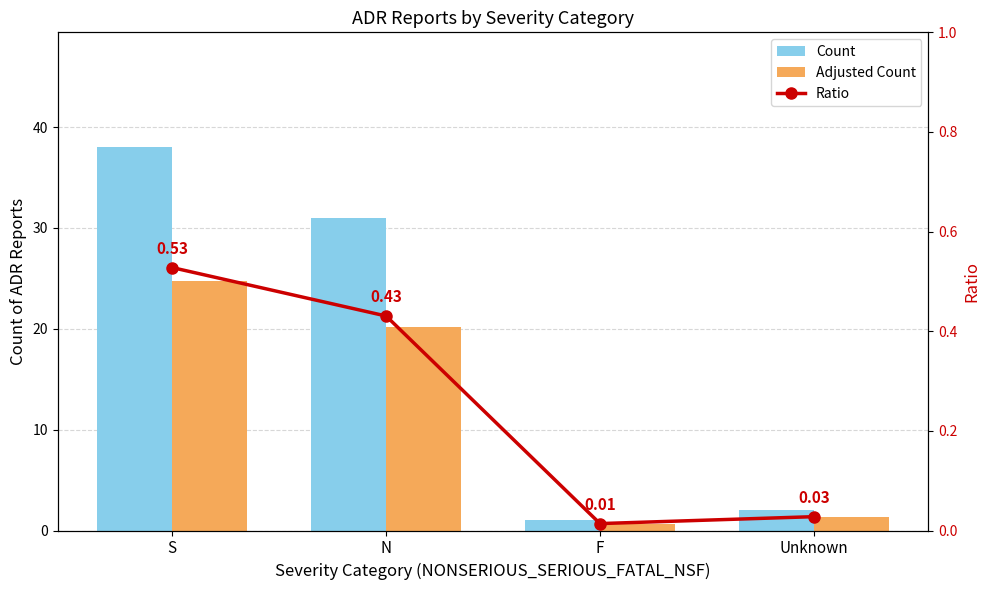

What is the value of the Count bar at the 1st from the left?

38.0